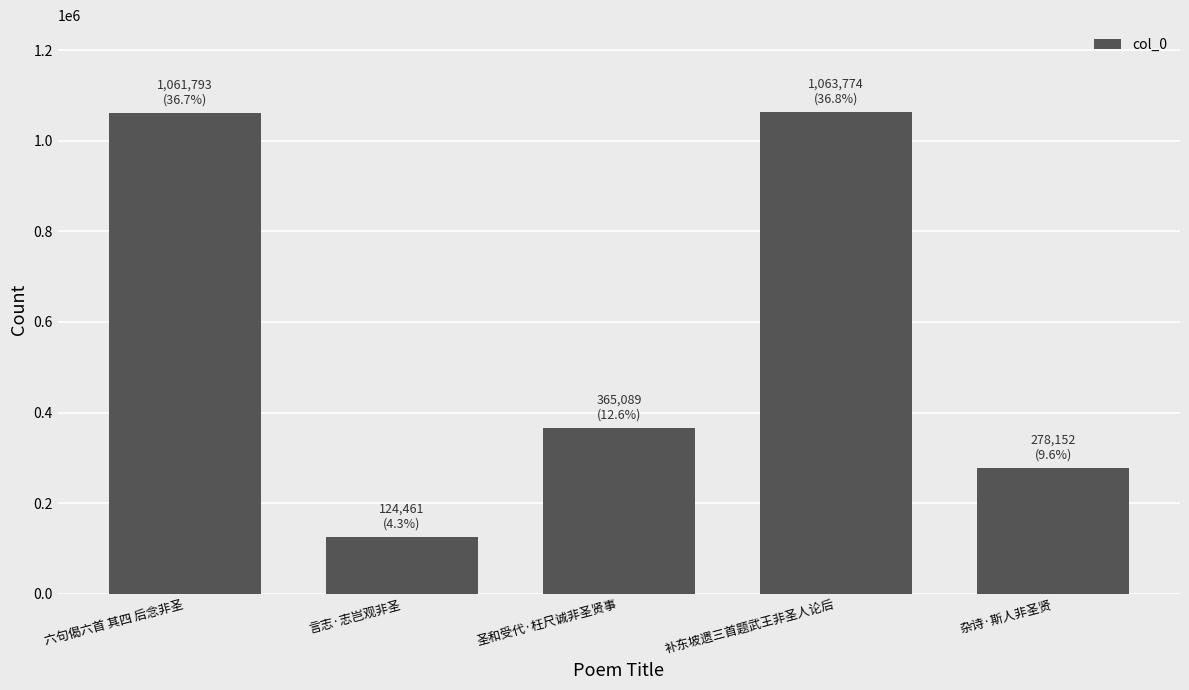

Are the bars horizontal?

No